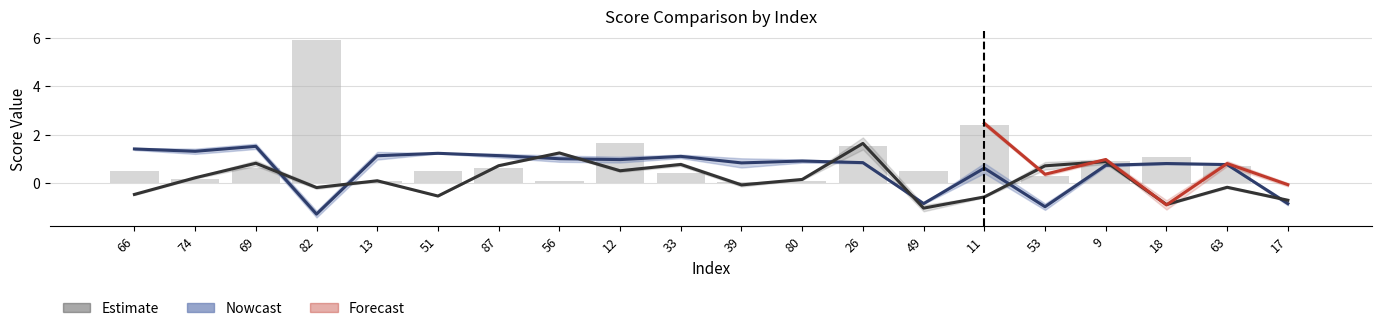

At how many categories does at least one series exceed 5?

1